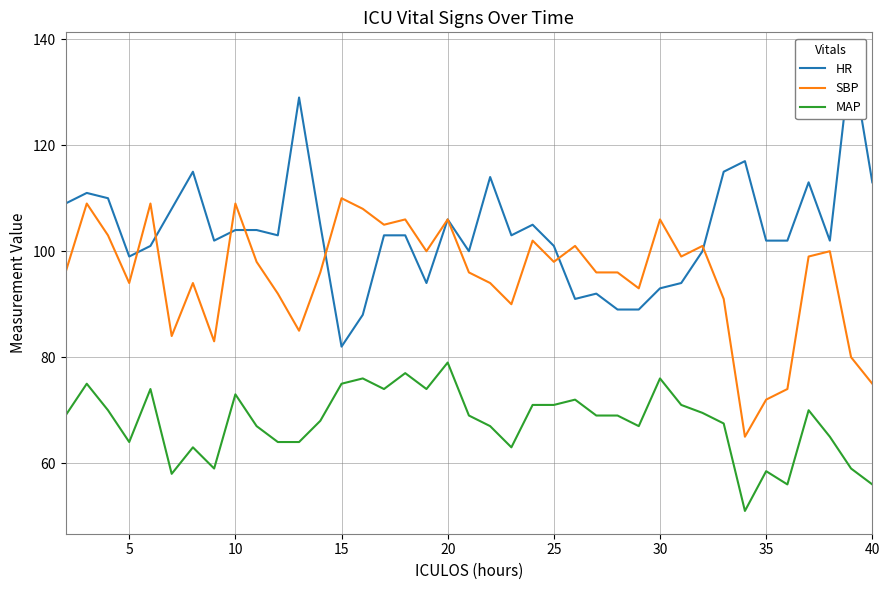

Reading left to right, list all the values displayed in this chart.

HR: 109.0	111.0	110.0	99.0	101.0	108.0	115.0	102.0	104.0	104.0	103.0	129.0	105.0	82.0	88.0	103.0	103.0	94.0	106.0	100.0	114.0	103.0	105.0	101.0	91.0	92.0	89.0	89.0	93.0	94.0	100.0	115.0	117.0	102.0	102.0	113.0	102.0	137.0	113.0
SBP: 96.0	109.0	103.0	94.0	109.0	84.0	94.0	83.0	109.0	98.0	92.0	85.0	96.0	110.0	108.0	105.0	106.0	100.0	106.0	96.0	94.0	90.0	102.0	98.0	101.0	96.0	96.0	93.0	106.0	99.0	101.0	91.0	65.0	72.0	74.0	99.0	100.0	80.0	75.0
MAP: 69.0	75.0	70.0	64.0	74.0	58.0	63.0	59.0	73.0	67.0	64.0	64.0	68.0	75.0	76.0	74.0	77.0	74.0	79.0	69.0	67.0	63.0	71.0	71.0	72.0	69.0	69.0	67.0	76.0	71.0	69.5	67.5	51.0	58.5	56.0	70.0	65.0	59.0	56.0